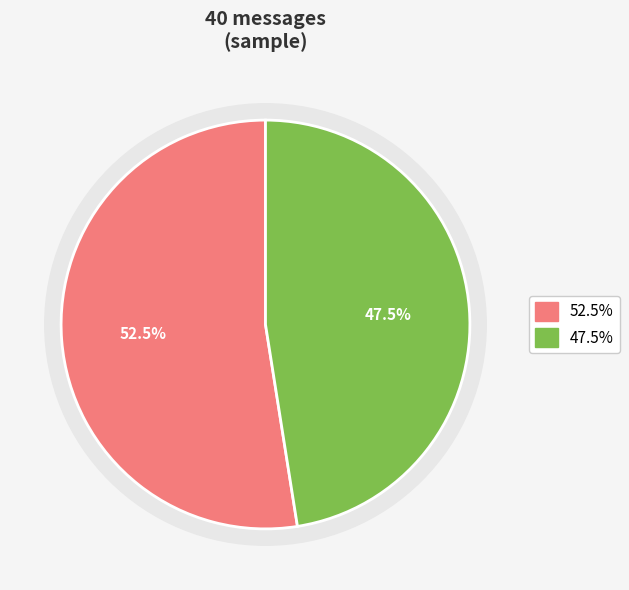

How many segments does this pie chart have?

2